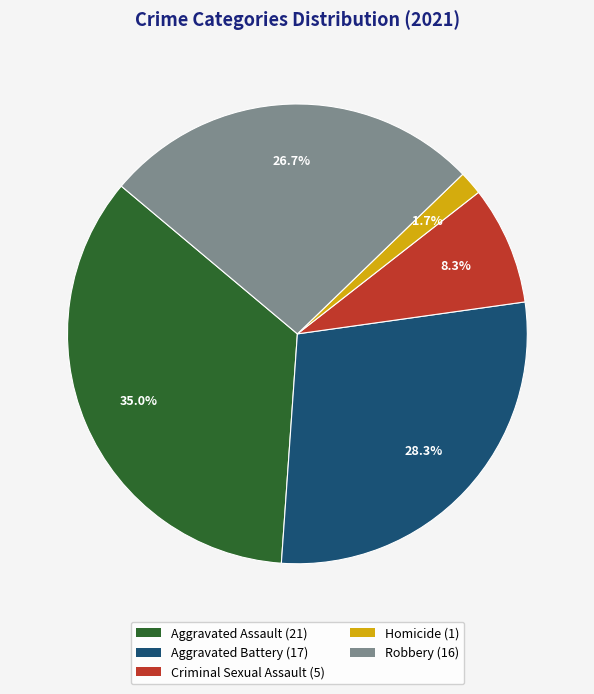

What is the ratio of the value at Aggravated Assault to the value at Criminal Sexual Assault?

4.2